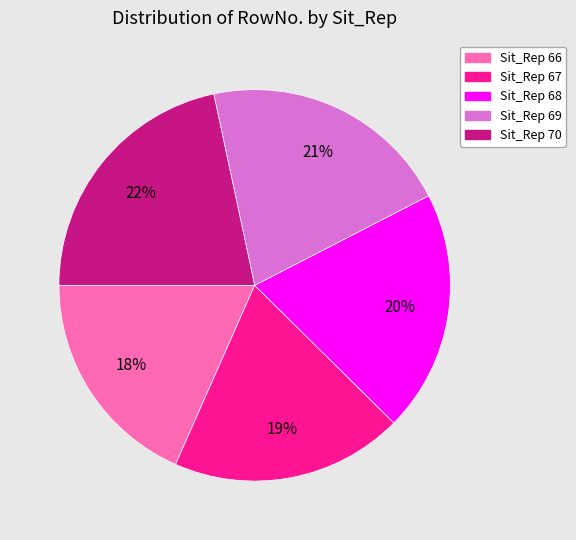

To the nearest percent, what is the average slice percentage?

20%